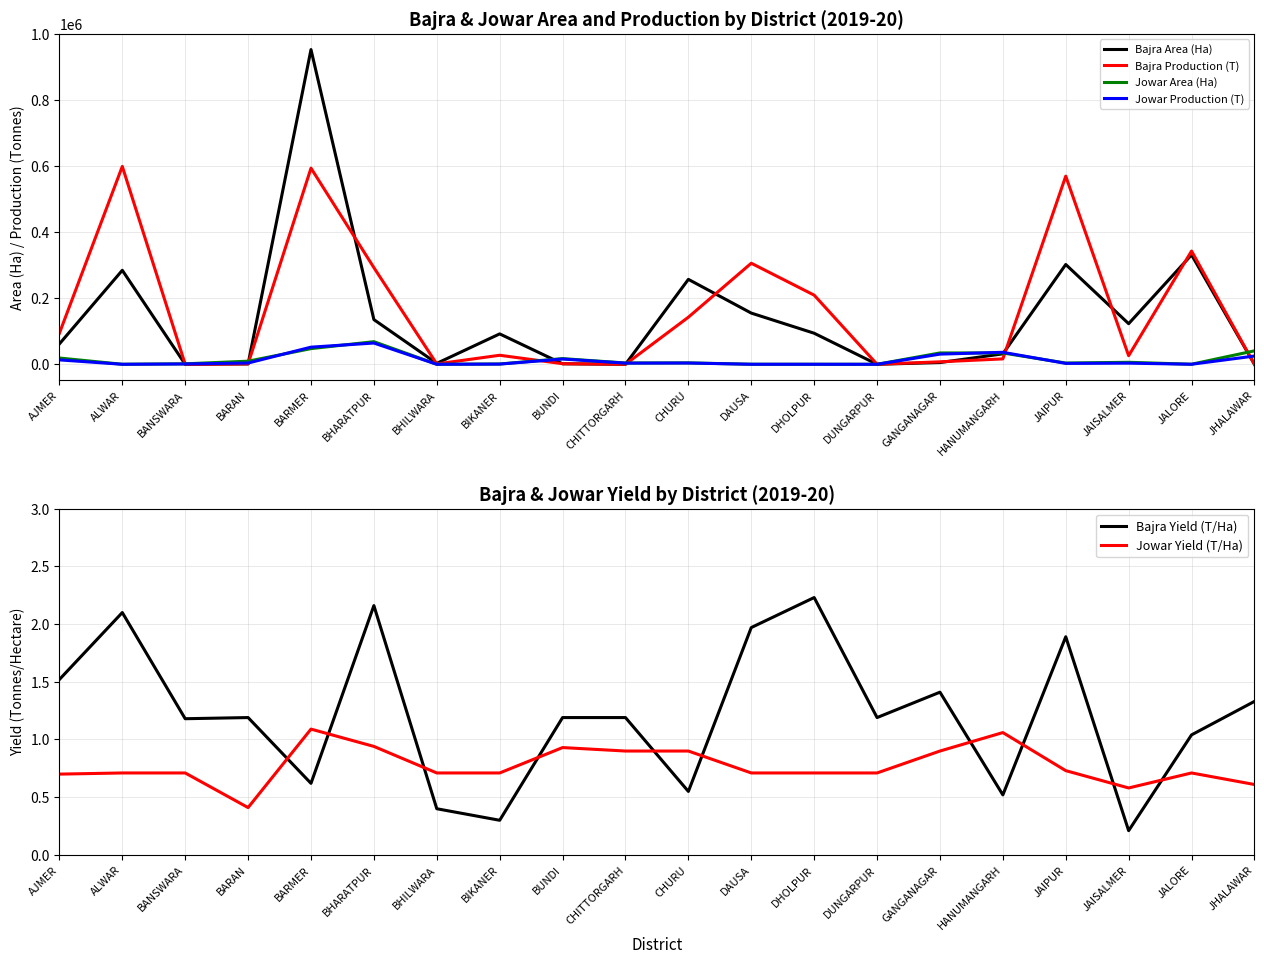

What is the difference between the highest and lowest values at JAIPUR?

569465.3